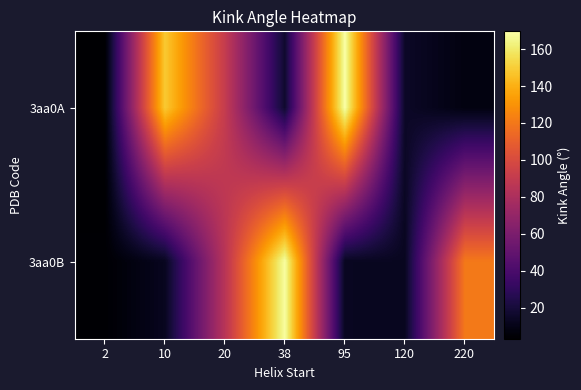

Rank the series by their maximum value, from lowest to highest.

3aa0B, 3aa0A